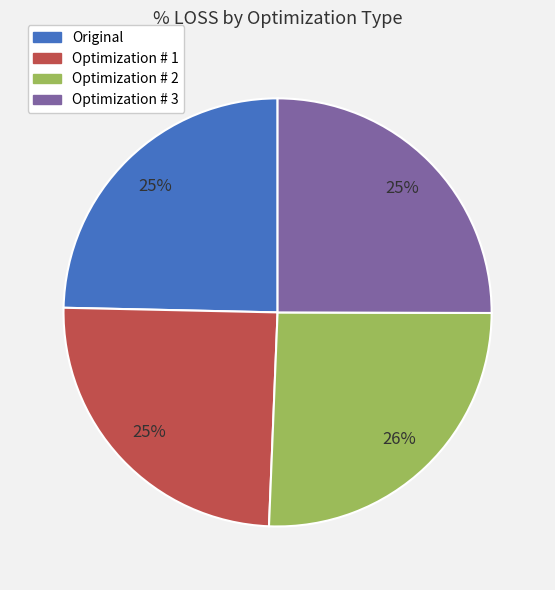

To the nearest percent, what percentage of the pie is Optimization # 1?

25%